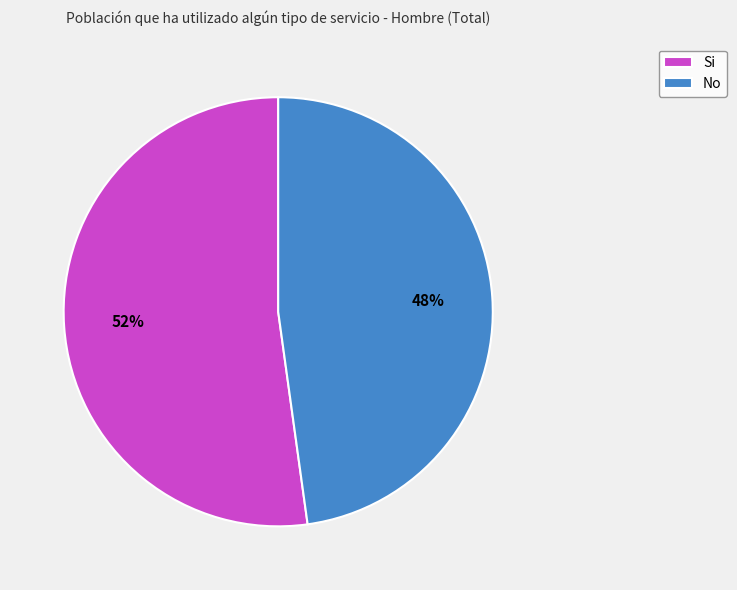

True or false: Si accounts for 65% of the total.

False